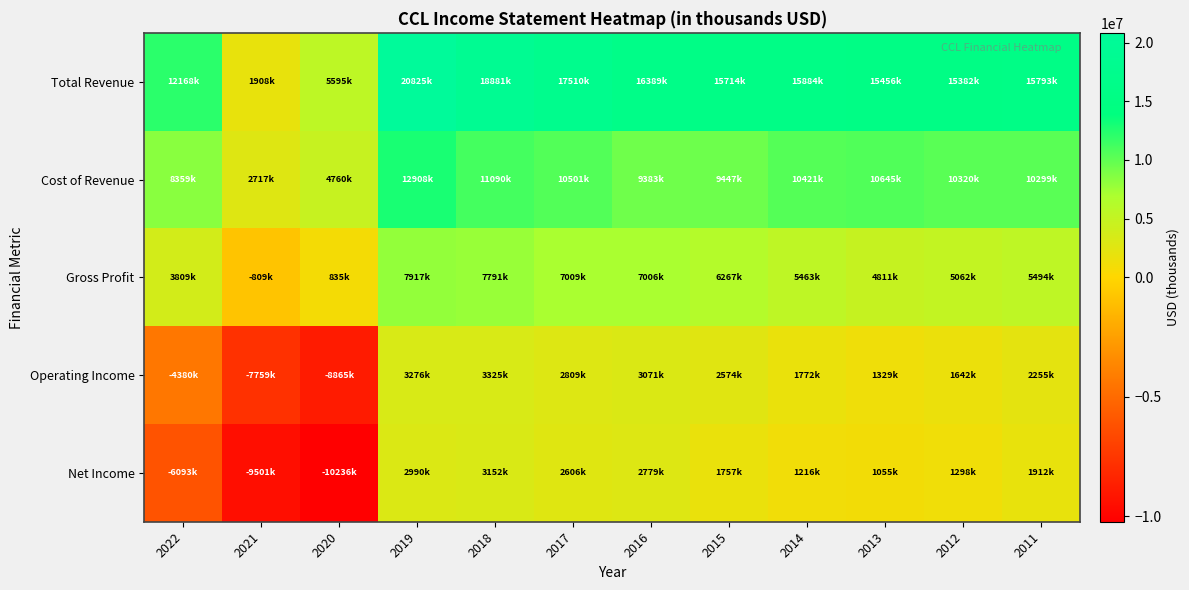

Between 2017 and 2012, which series saw the biggest shift?

Total Revenue